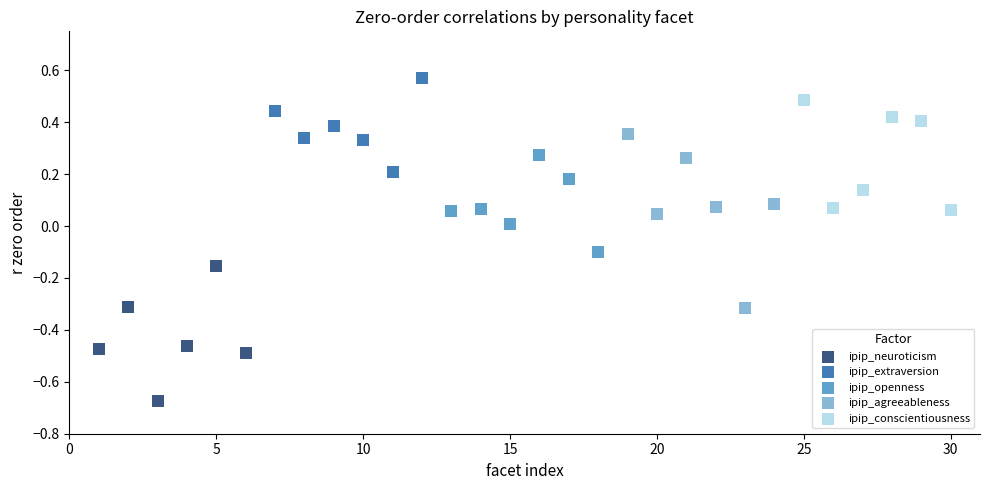

Which series reaches the maximum Y coordinate?

ipip_extraversion